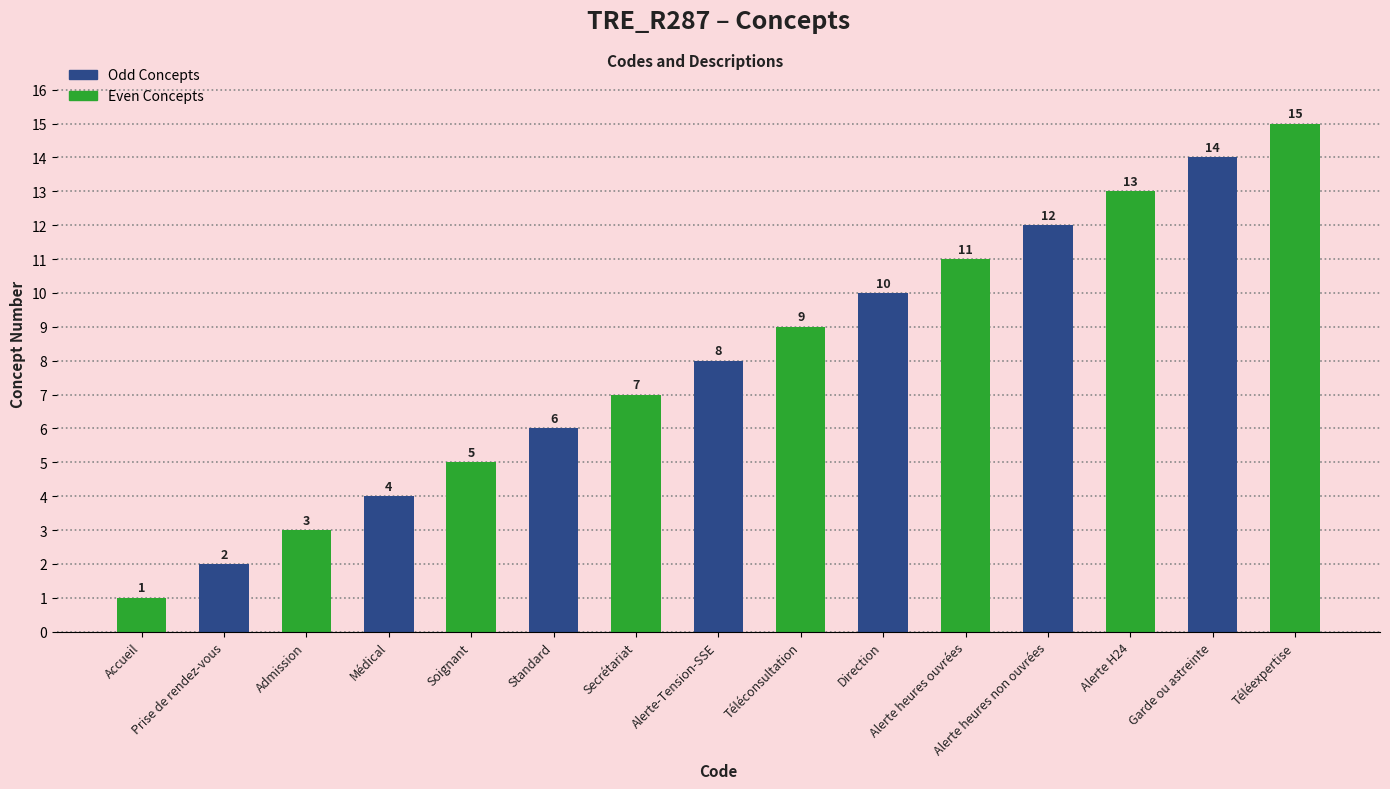

Which category has the highest value across all series?

Téléexpertise